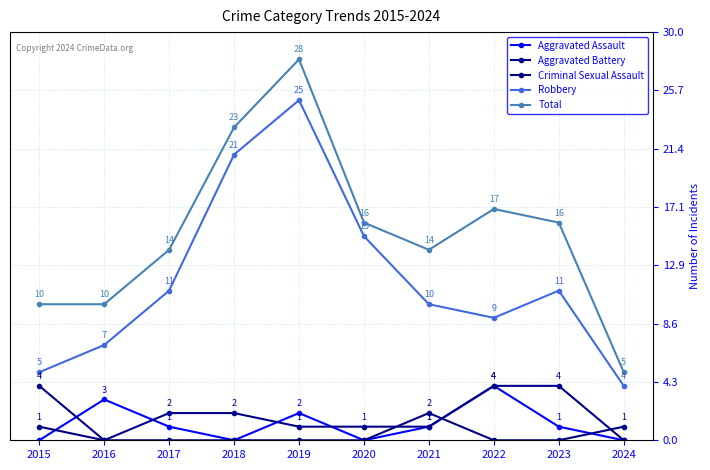

What is the total value across all series at 2018?

46